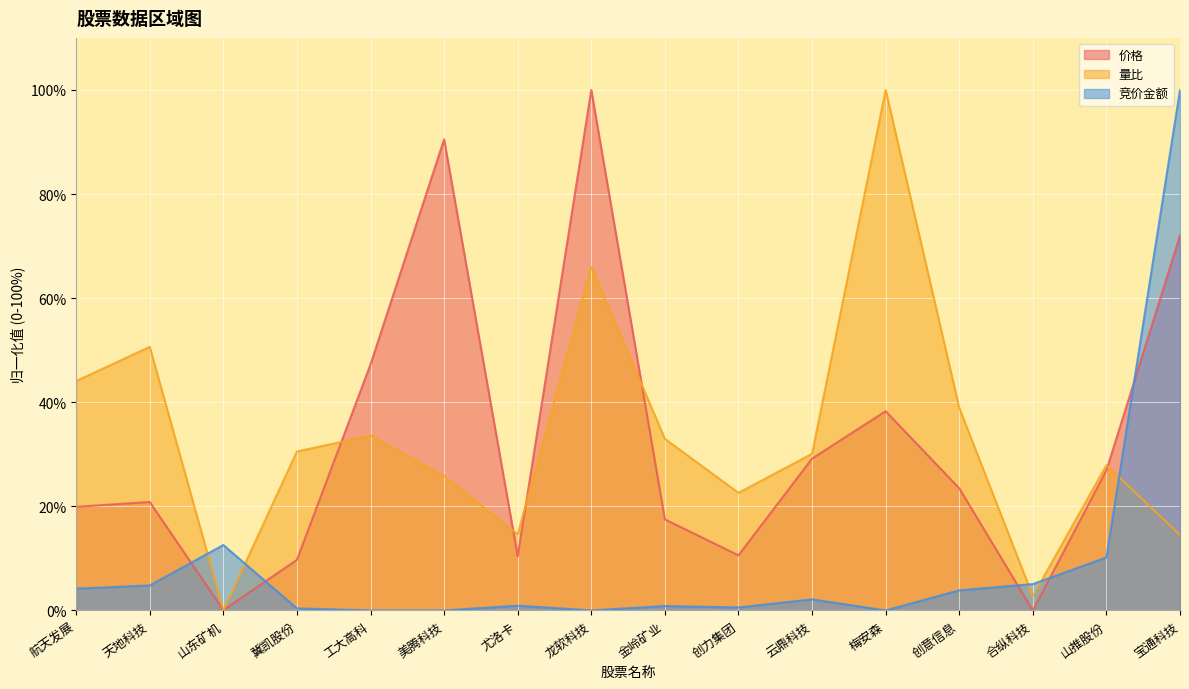

True or false: 竞价金额 and 量比 intersect in this chart.

True